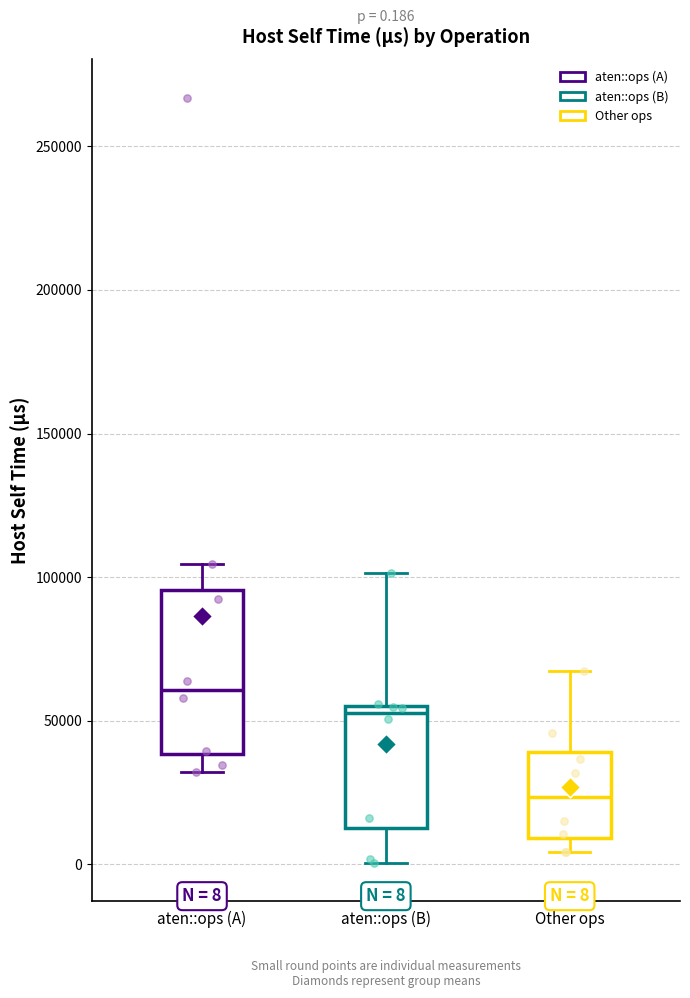

Which box has the lowest median line?

Other ops